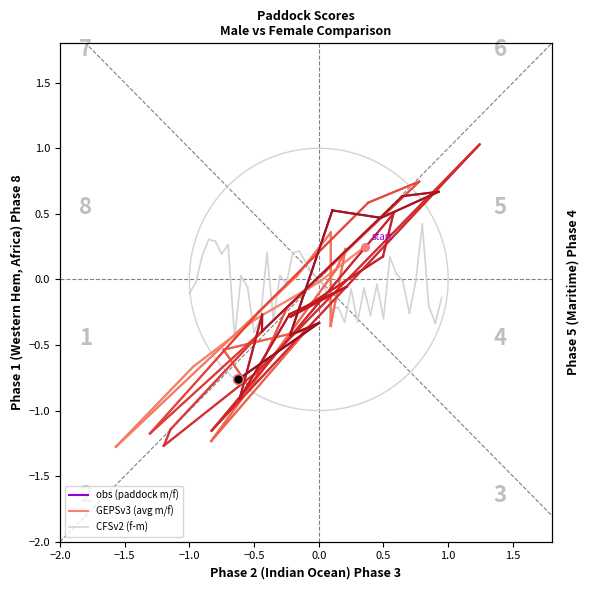

How many categories are shown in the chart?

2